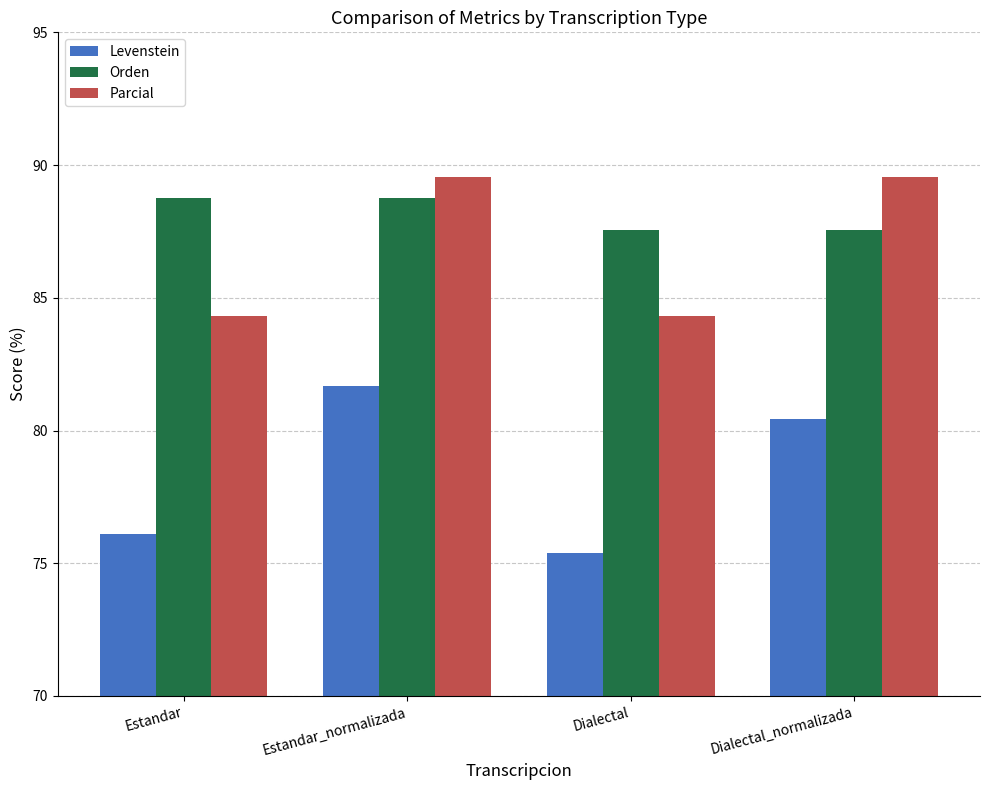

Reading left to right, transcribe all the data shown in this chart.

Levenstein: 76.1	81.7	75.4	80.4
Orden: 88.8	88.8	87.6	87.6
Parcial: 84.3	89.5	84.3	89.5